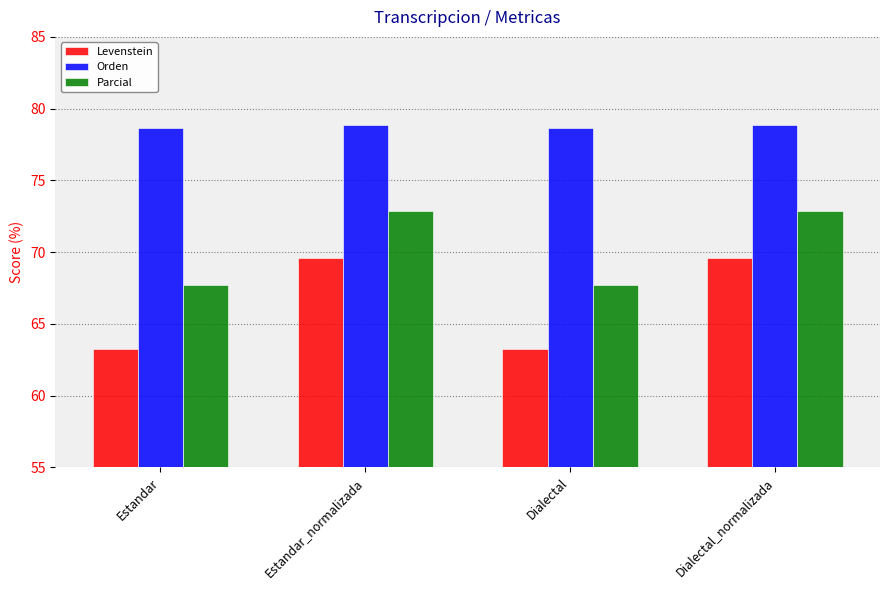

Is it true that Levenstein equals 63.2 at Estandar?

True